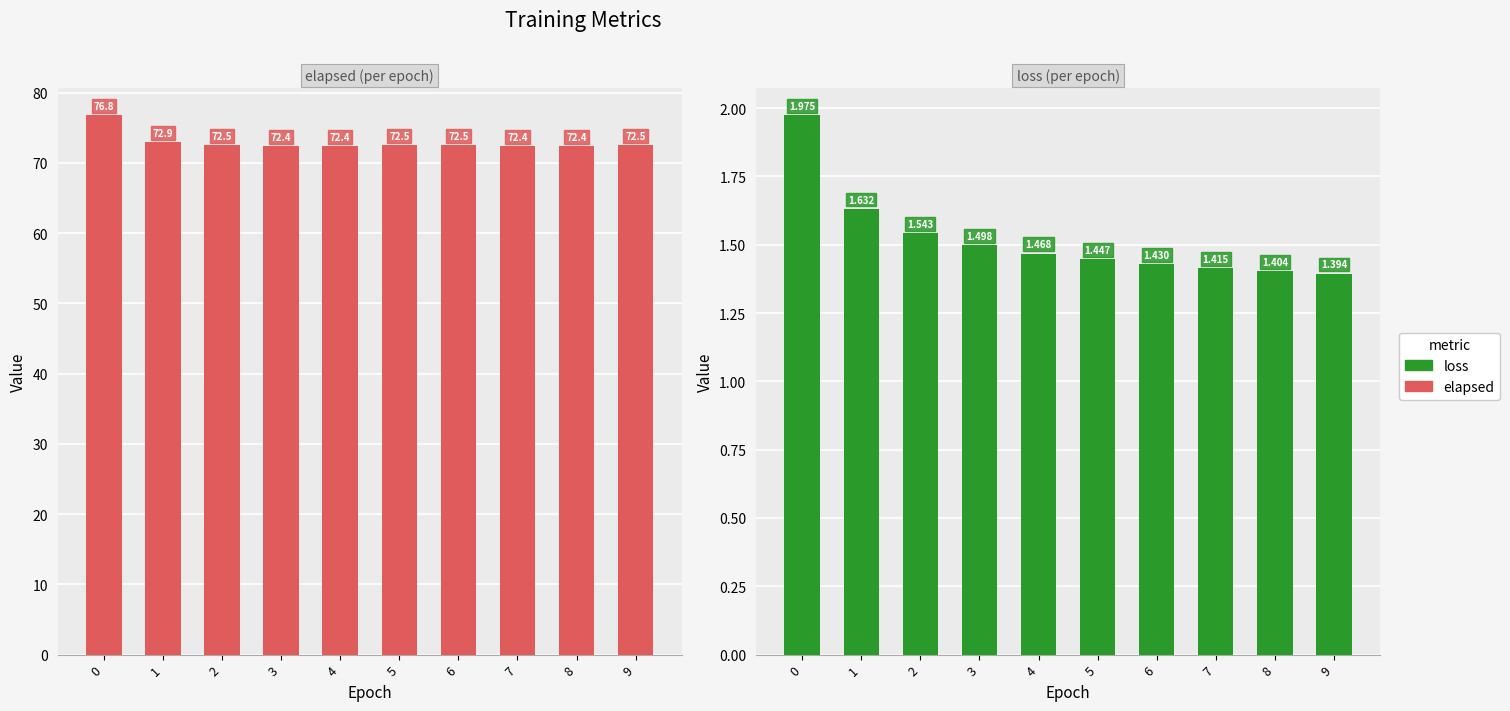

Is the value of elapsed at 0 greater than the value of loss at 9?

Yes